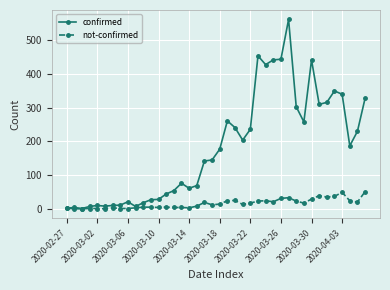

Rank the series by their maximum value, from highest to lowest.

confirmed, not-confirmed